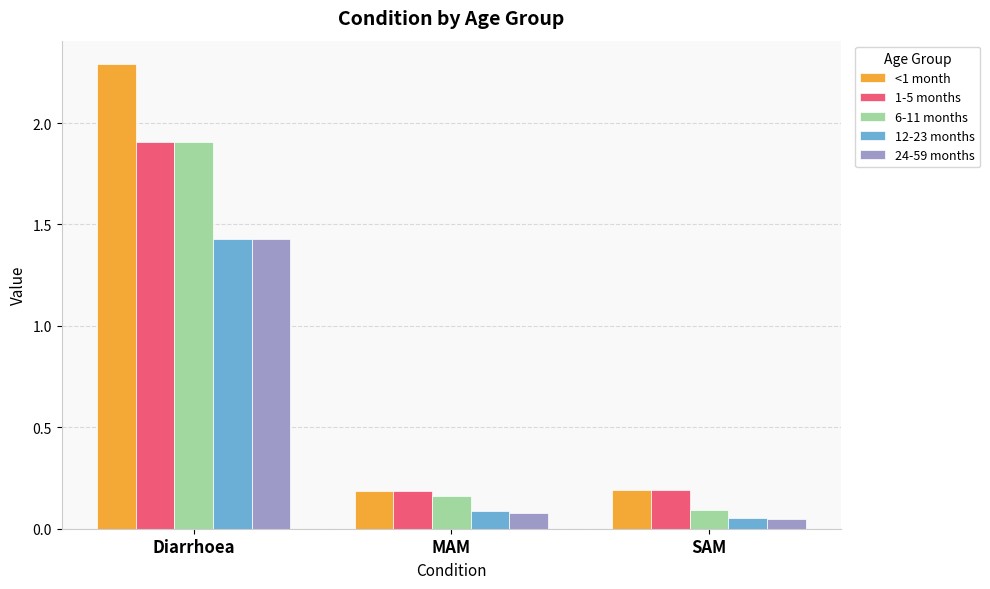

True or false: 12-23 months has a value of 0.0 at MAM.

False